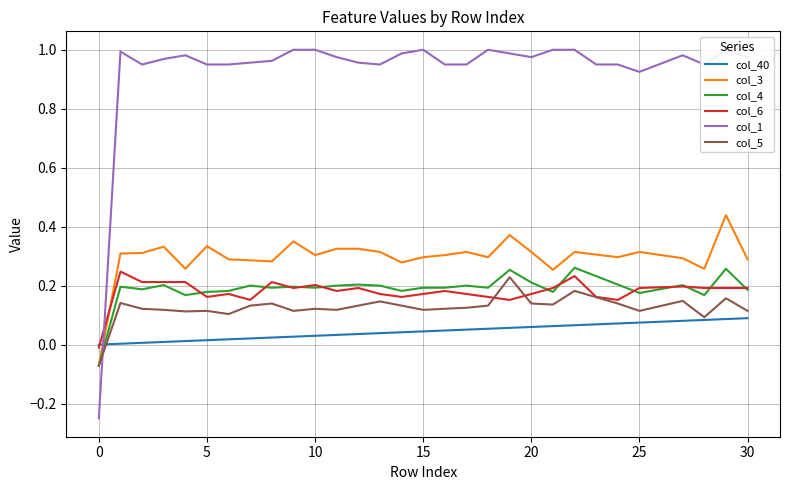

How many data points in col_1 are less than 0?

1